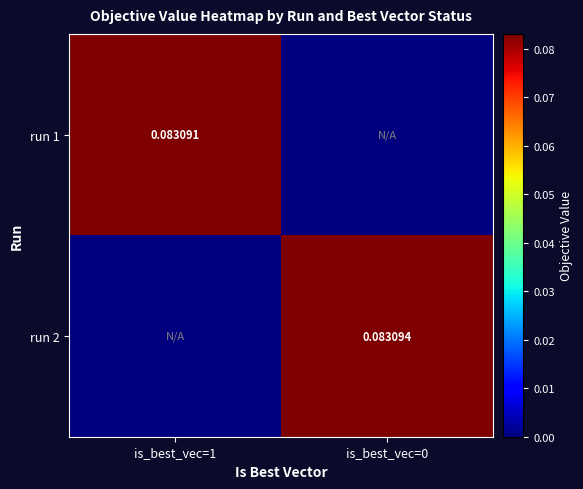

What is the total value across all series at is_best_vec=1?

0.1